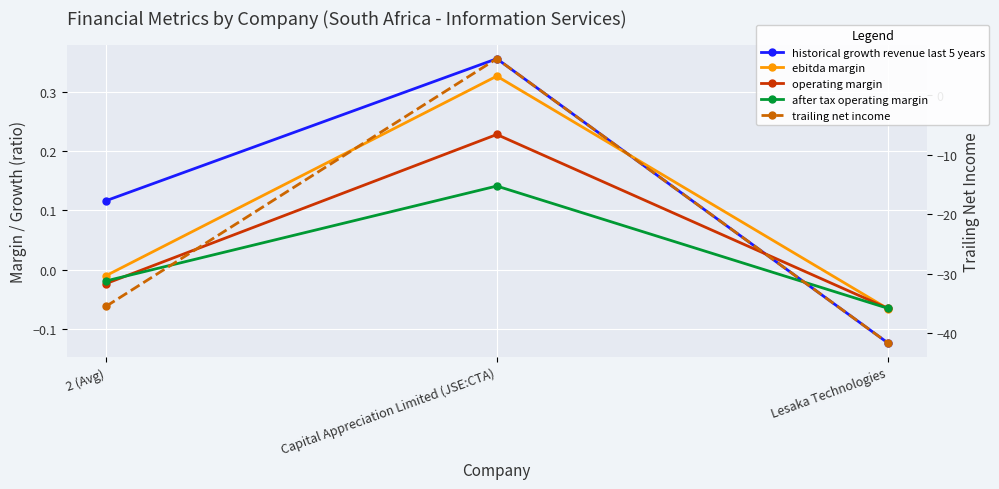

At which category is the sum across all series the highest?

Capital Appreciation Limited (JSE:CTA)